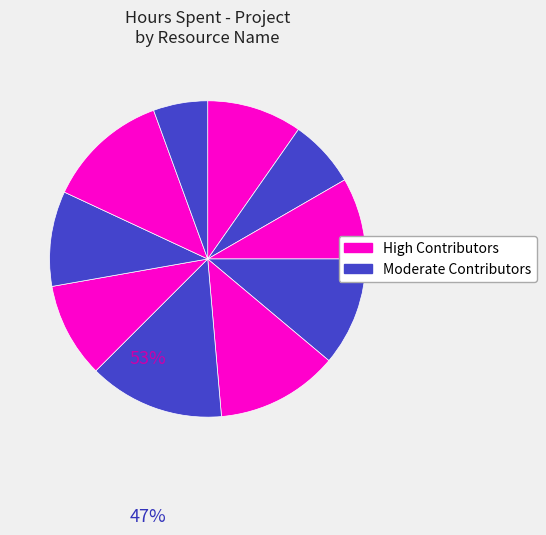

Count the number of slices in the pie.

10